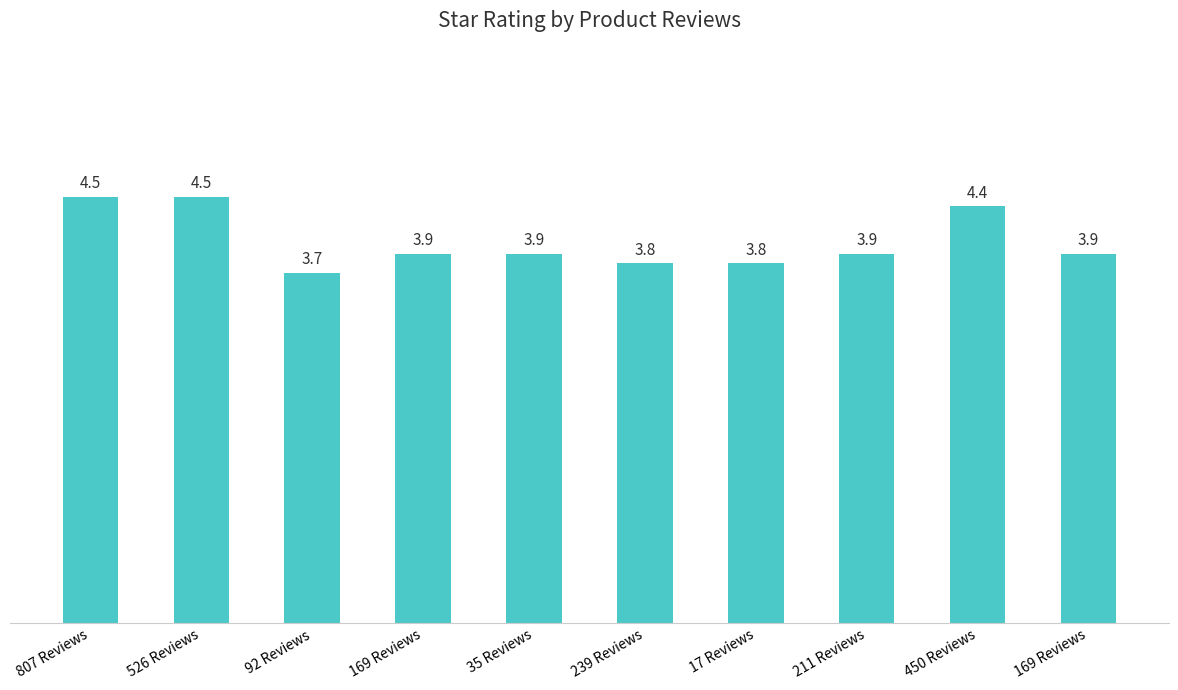

How many series are shown in this chart?

1